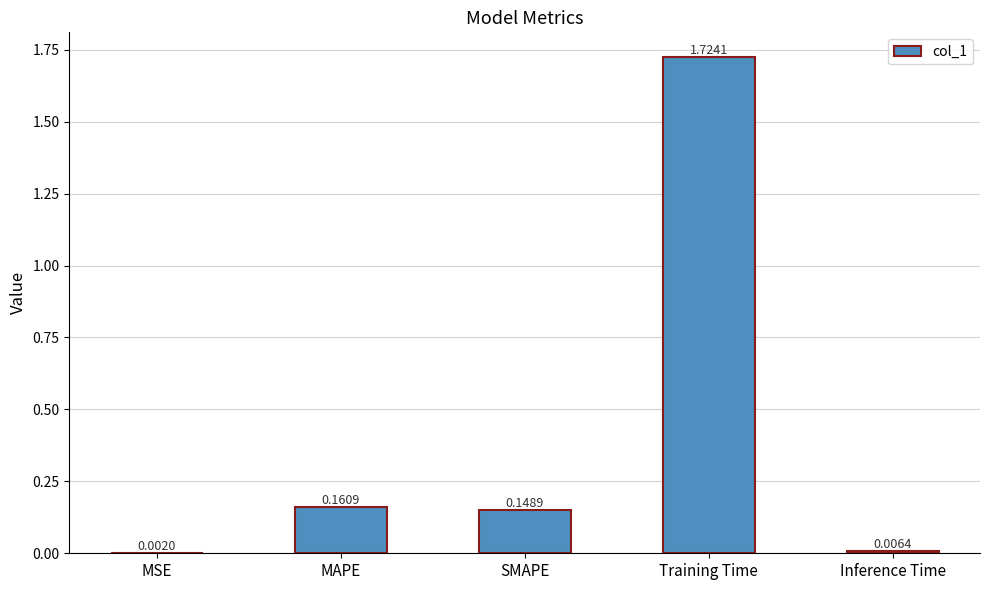

What is the change in value from MAPE to Training Time?

+1.6